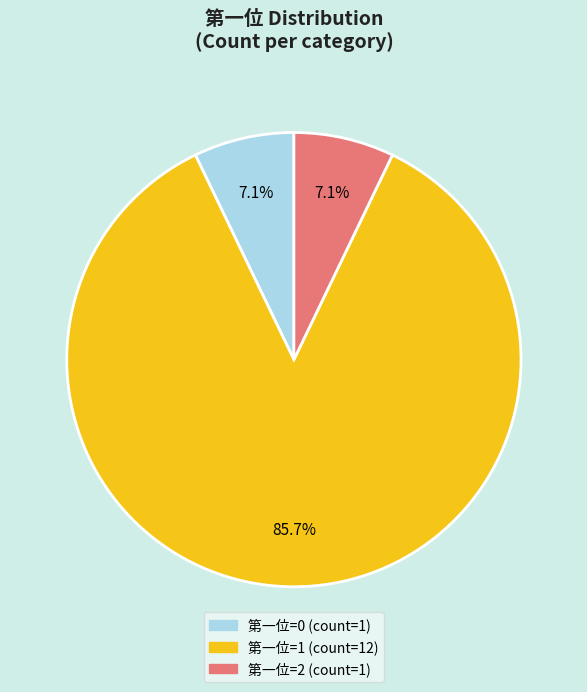

Is there a majority slice in this chart?

Yes